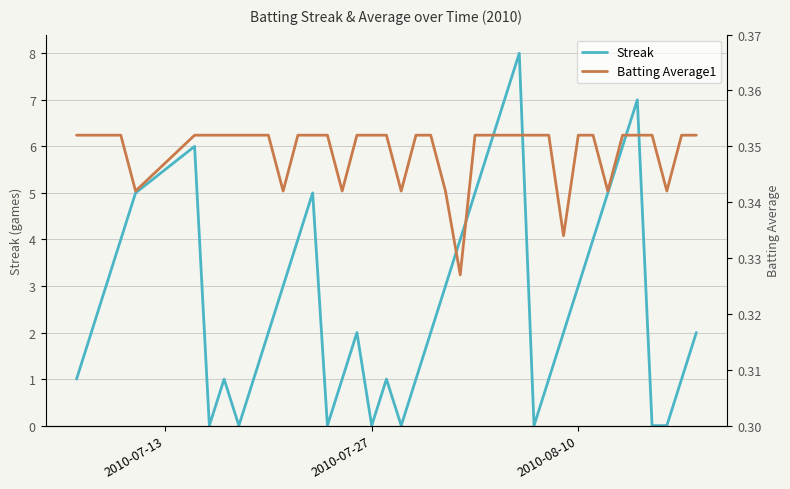

What is the maximum value for Streak?

8